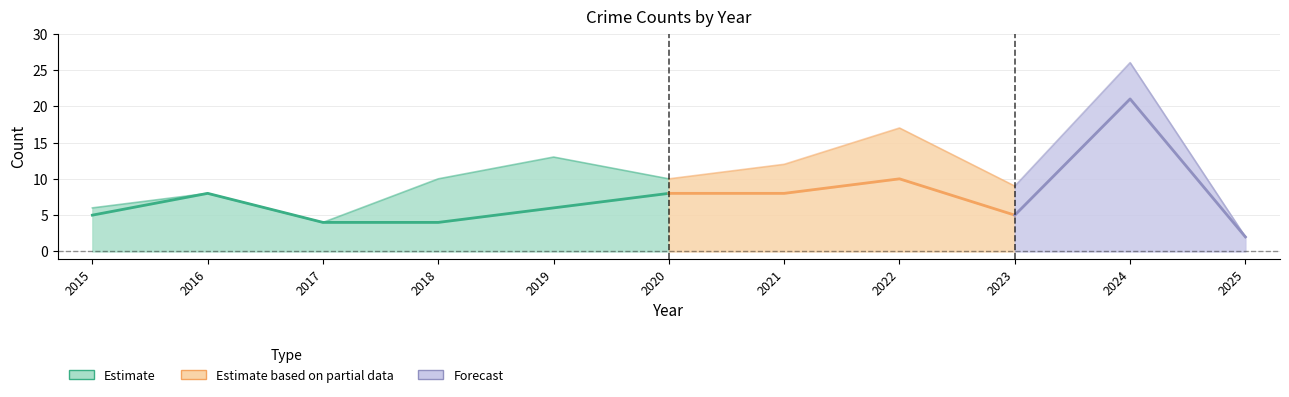

Which has a higher value, 2025 or 2024?

2024